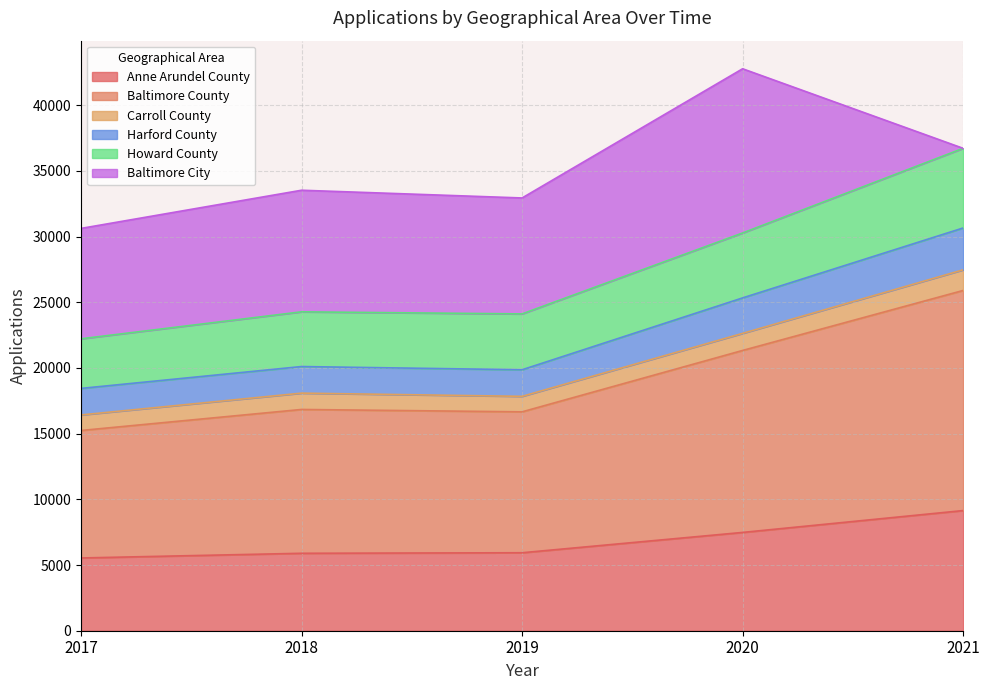

Where is the first local maximum for Howard County?

2018